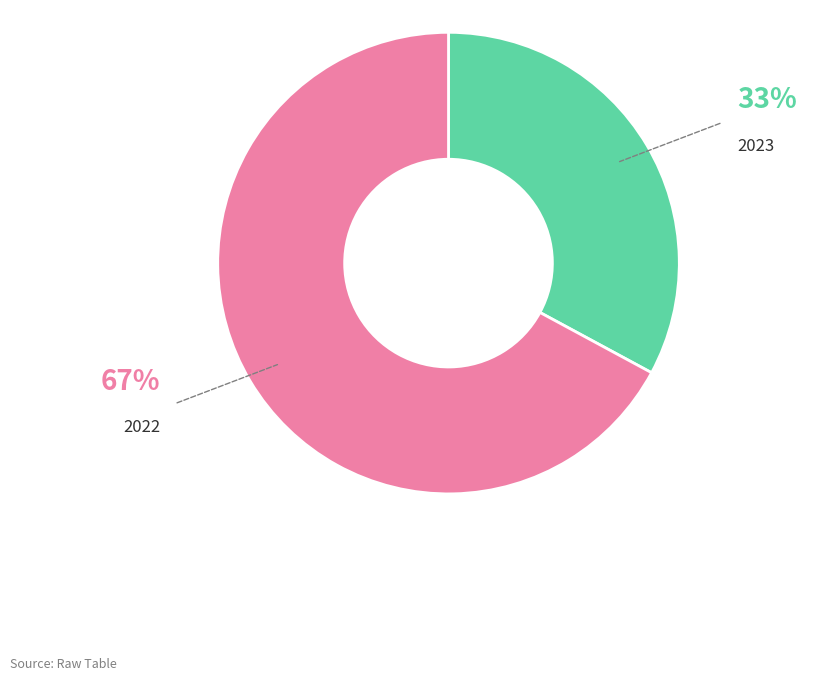

What is the majority slice?

2022